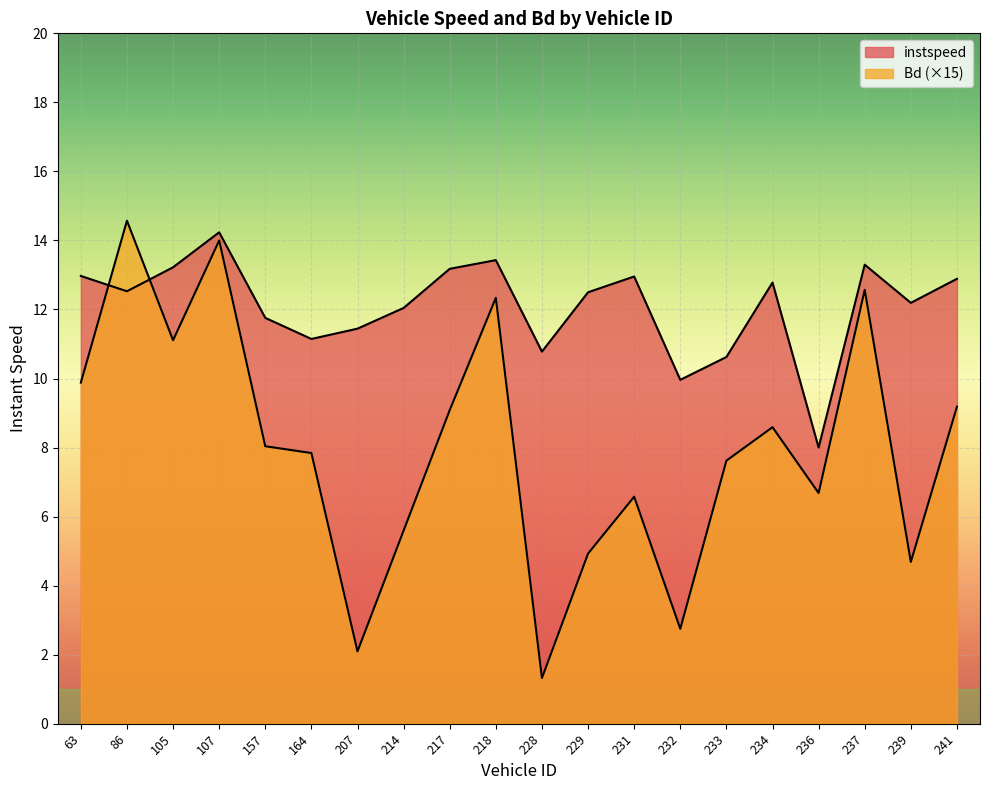

What is the difference between the second highest and minimum values in the Bd series?

12.7